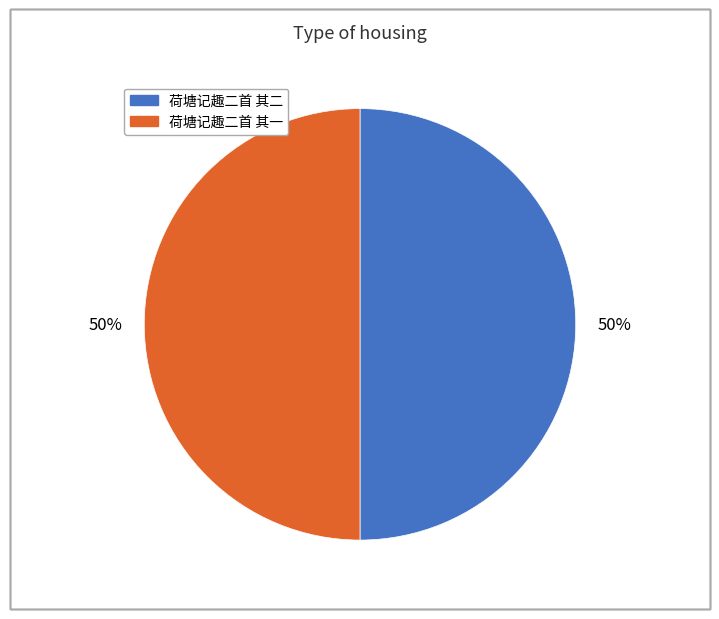

What percentage is the 荷塘记趣二首 其一 slice, to the nearest percent?

50%